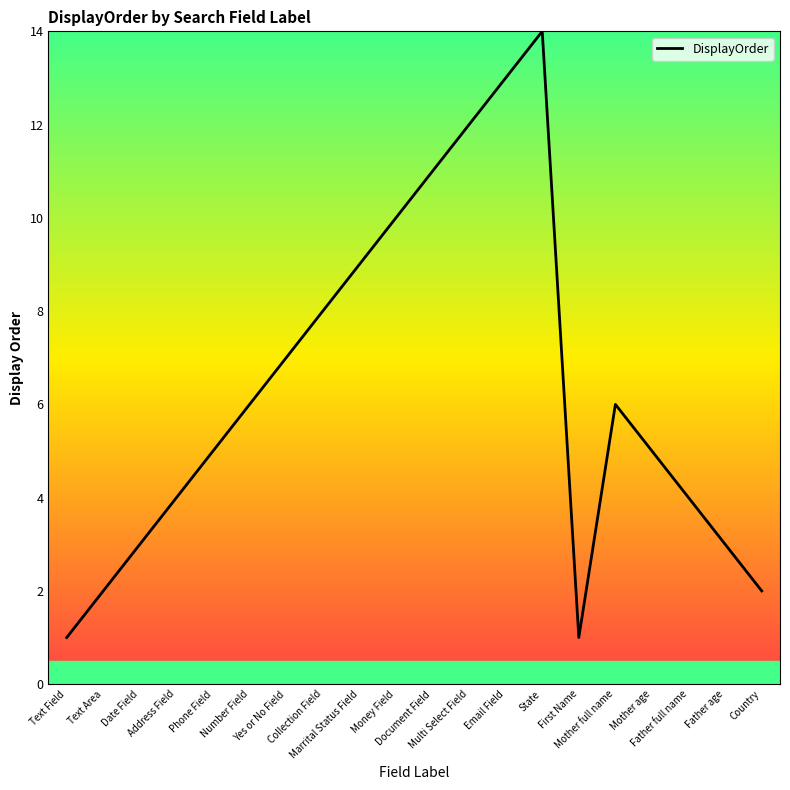

What is the sum of all values?

126